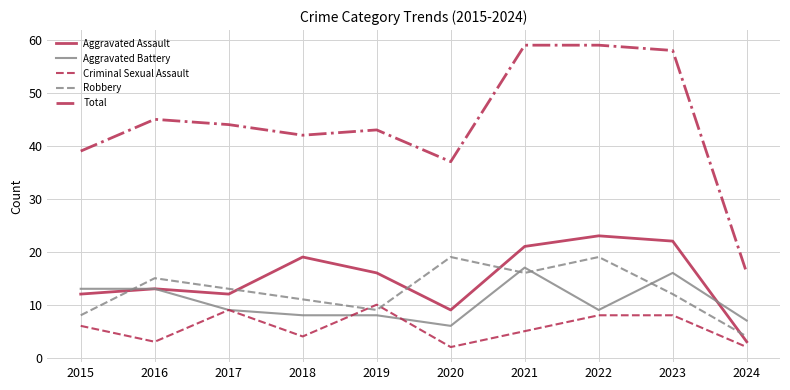

What is the total value across all series at 2020?

73